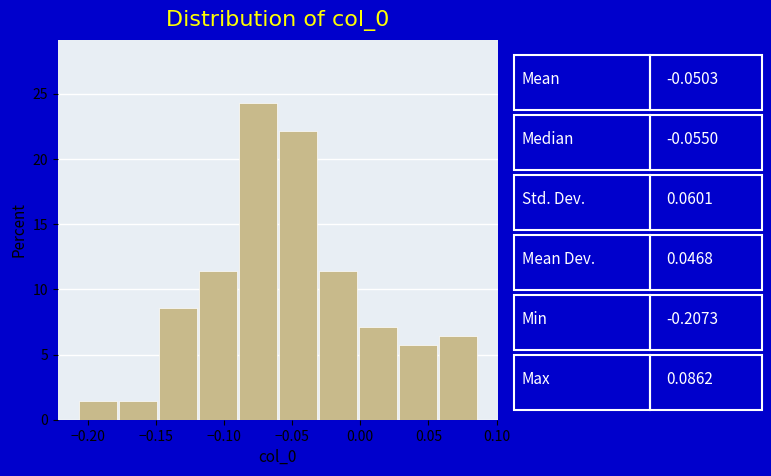

Reading left to right, list every bar in this chart as the range it spans on the x-axis followed by its height. Neither the bar edges nor the heights are printed on the chart, so give them approximately, as read against the axes.

-0.205 to -0.180: 1.5
-0.180 to -0.150: 1.5
-0.150 to -0.120: 8.5
-0.120 to -0.090: 11.5
-0.090 to -0.060: 24.5
-0.060 to -0.030: 22.0
-0.030 to 0.000: 11.5
0.000 to 0.025: 7.0
0.025 to 0.055: 5.5
0.055 to 0.085: 6.5